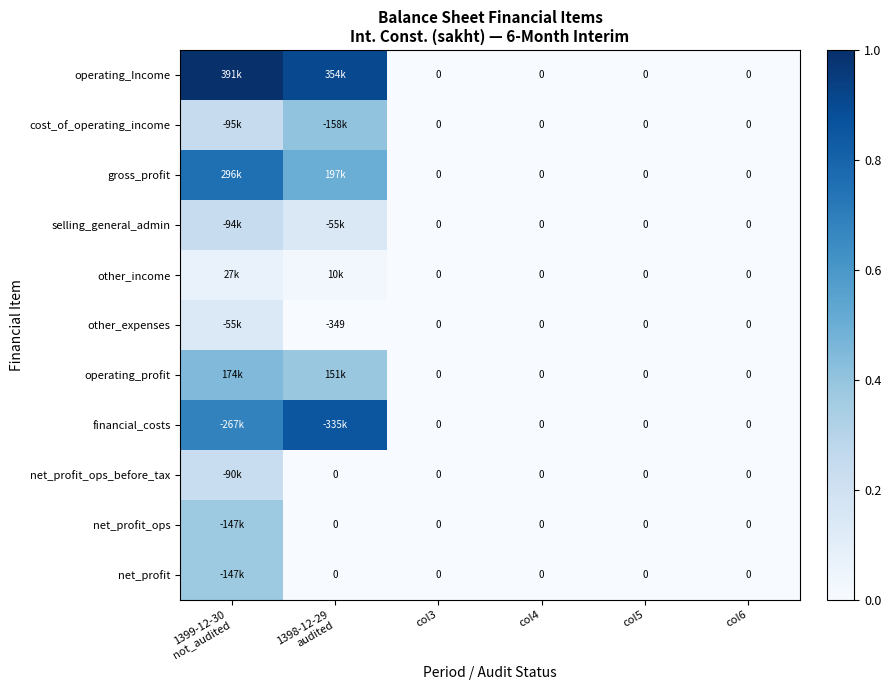

Rank the series at col3 from highest to lowest value.

operating_Income, cost_of_operating_income, gross_profit, selling_general_admin, other_income, other_expenses, operating_profit, financial_costs, net_profit_ops_before_tax, net_profit_ops, net_profit